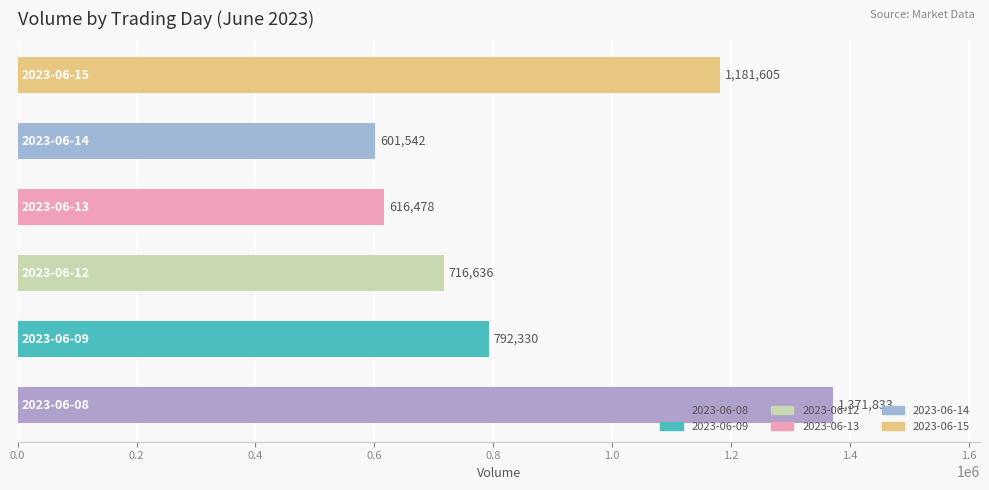

What is the greatest value displayed?

1371833